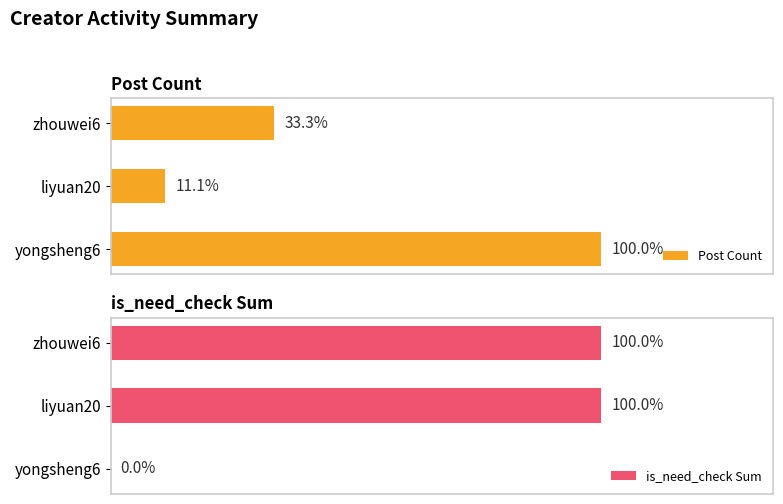

How many groups of bars are there?

3